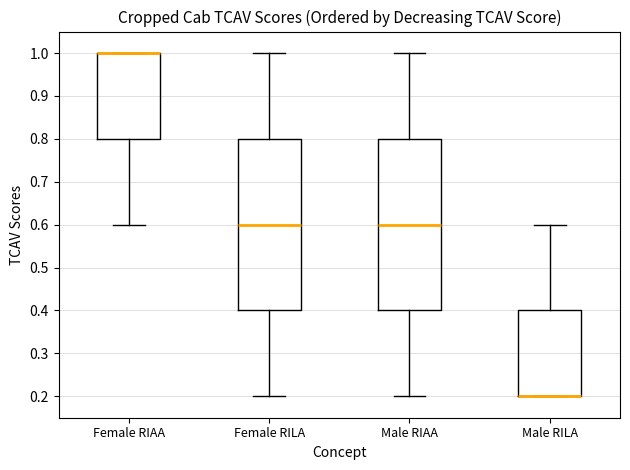

Reading left to right, transcribe this box plot: for each box, give where its median line is, the range the box spans, and where its two whiskers end, as read against the y-axis. The values are not printed on the chart, so give them approximately, as read against the axis.

Female RIAA: median 1.0 (drawn on the box's upper edge), box 0.8 to 1.0, whiskers 0.6 to 1.0
Female RILA: median 0.6, box 0.4 to 0.8, whiskers 0.2 to 1.0
Male RIAA: median 0.6, box 0.4 to 0.8, whiskers 0.2 to 1.0
Male RILA: median 0.2 (drawn on the box's lower edge), box 0.2 to 0.4, whiskers 0.2 to 0.6